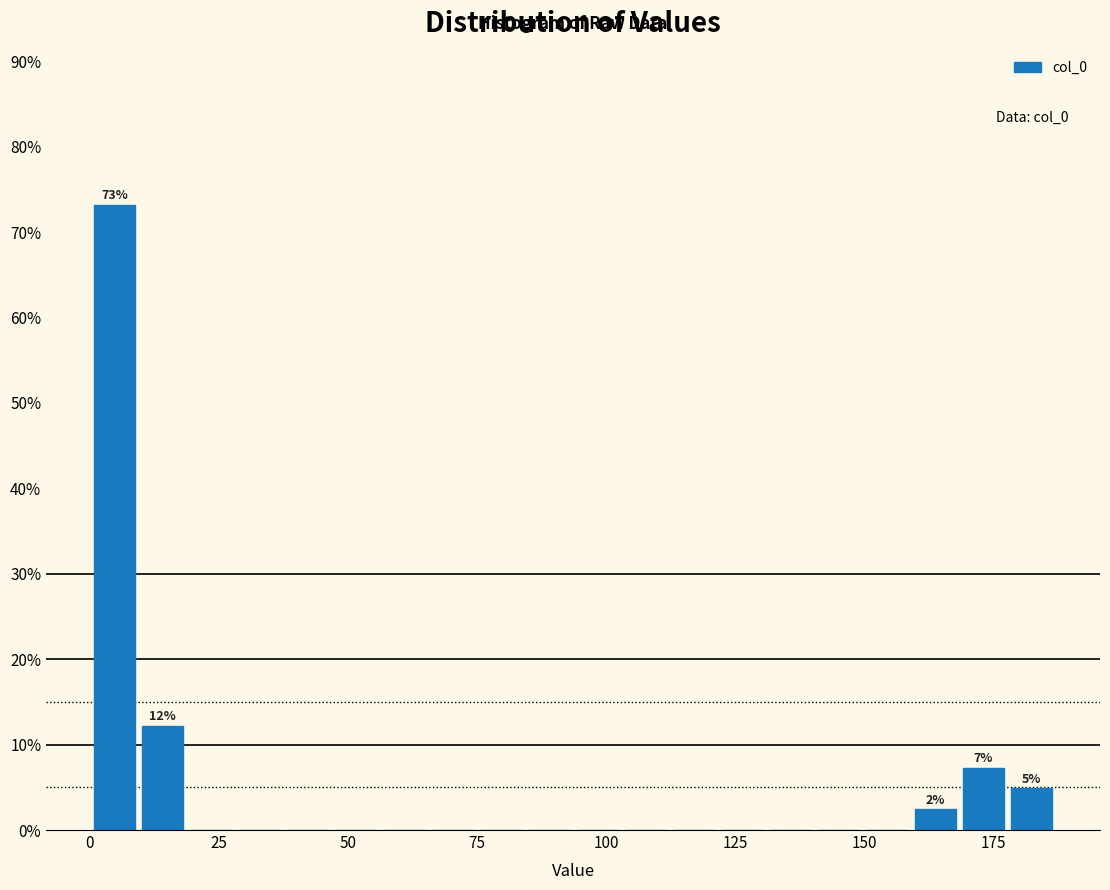

Around what value on the x-axis is the tallest bar? Give the approximate position of its centre, as read against the axis.

5